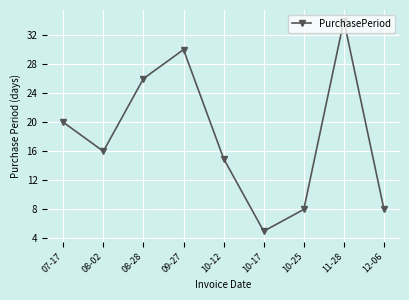

Between 08-28 and 12-06, which is larger?

08-28